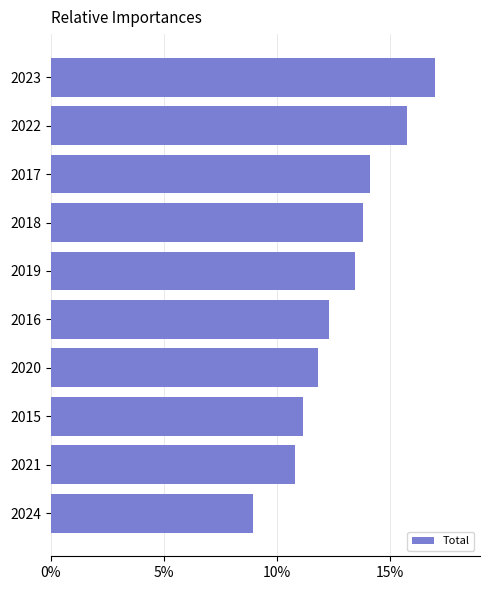

Is it true that the value at 2022 is 21.9?

False